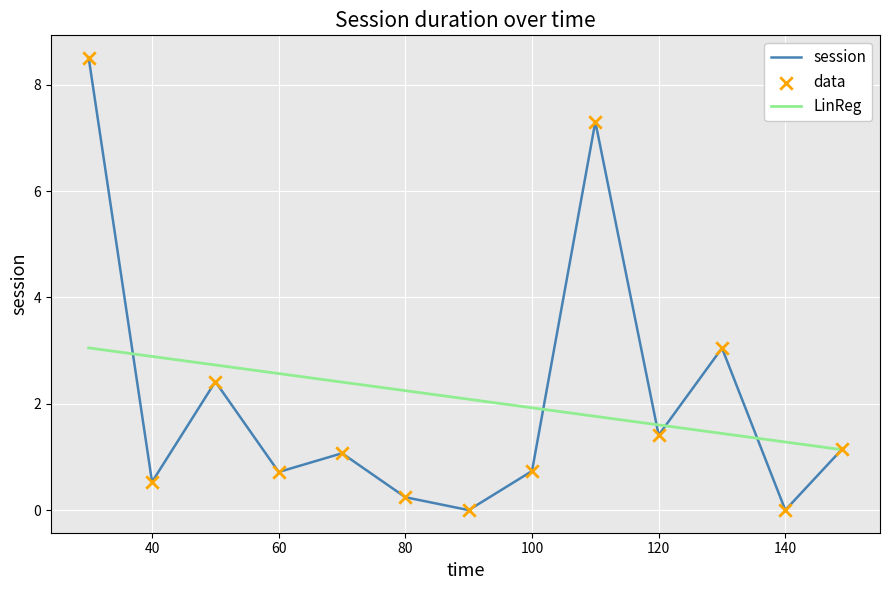

Which series has the largest range (max minus min)?

session